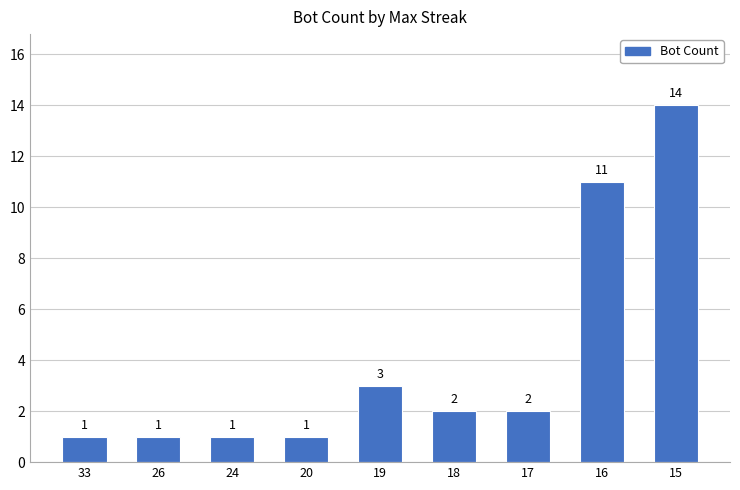

What is the ratio of the value at 17 to the value at 20?

2.0